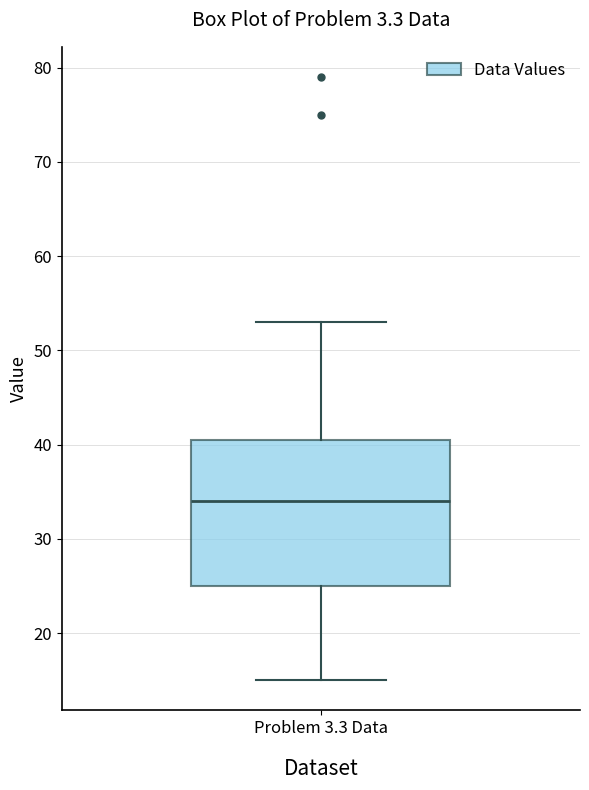

Read this box plot against the y-axis: the position of the median line, the range covered by the box, and the ends of both whiskers. The values are not printed on the chart, so give them approximately, as read against the axis.

median 34, box 25 to 41, whiskers 15 to 53